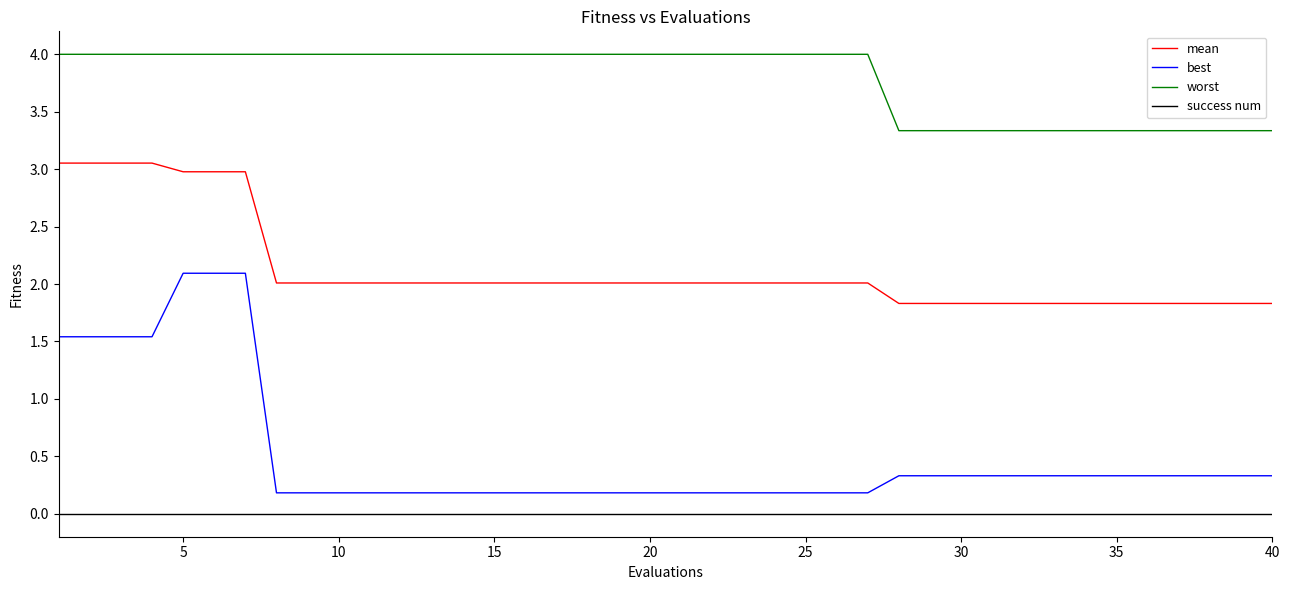

Which series has the largest range (max minus min)?

best